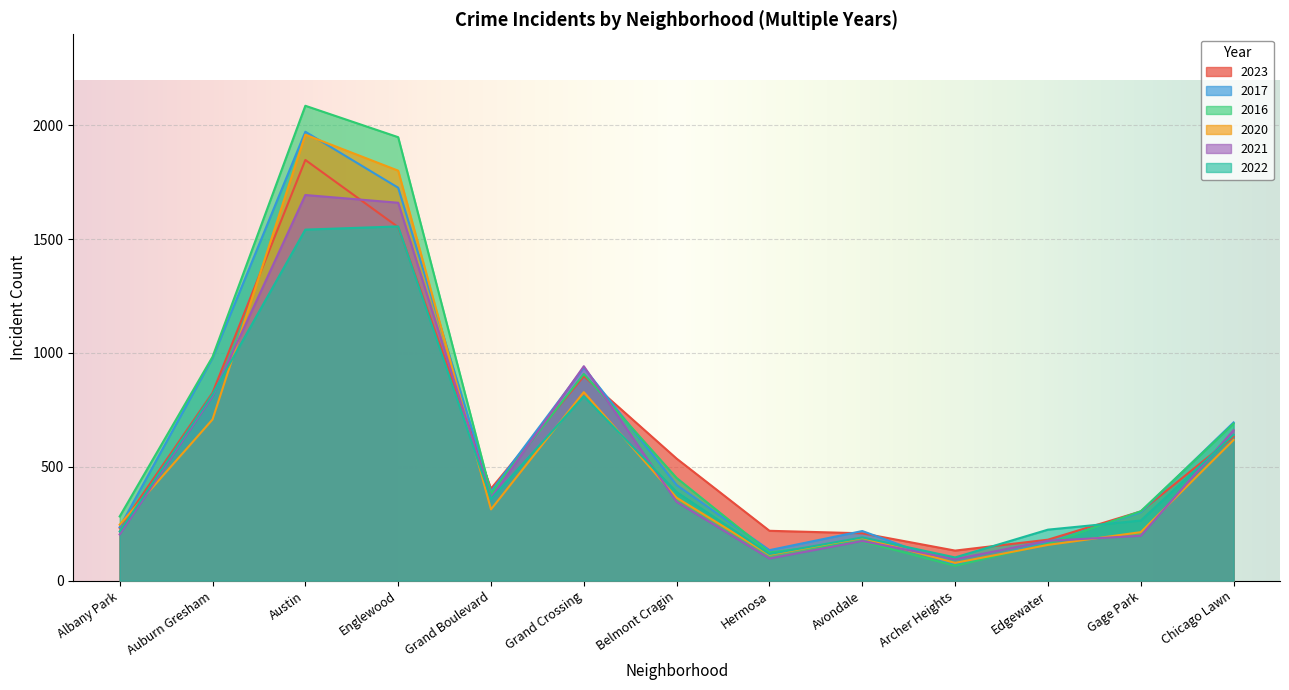

Is the value of 2021 at Archer Heights greater than the value of 2017 at Gage Park?

No